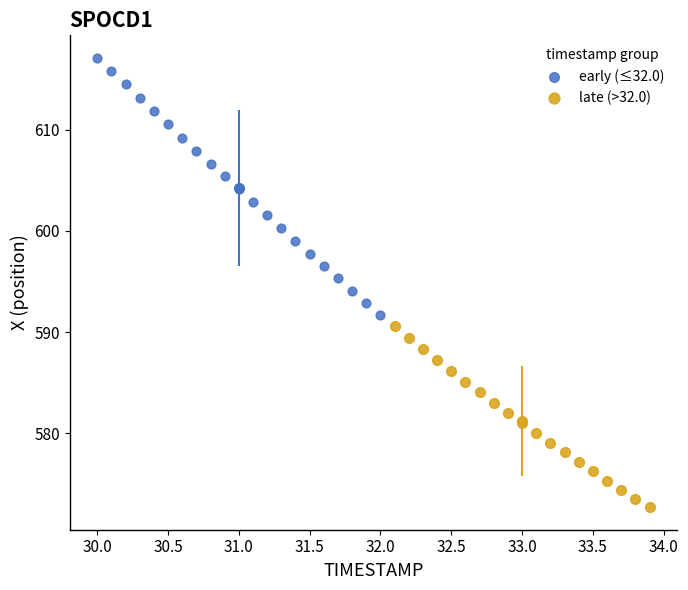

Which series has the widest spread of Y values?

early (≤32.0)